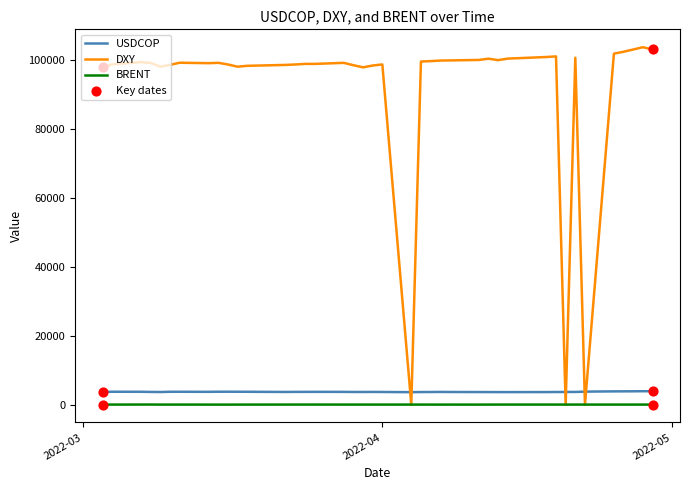

Which series has the largest total across all categories?

DXY